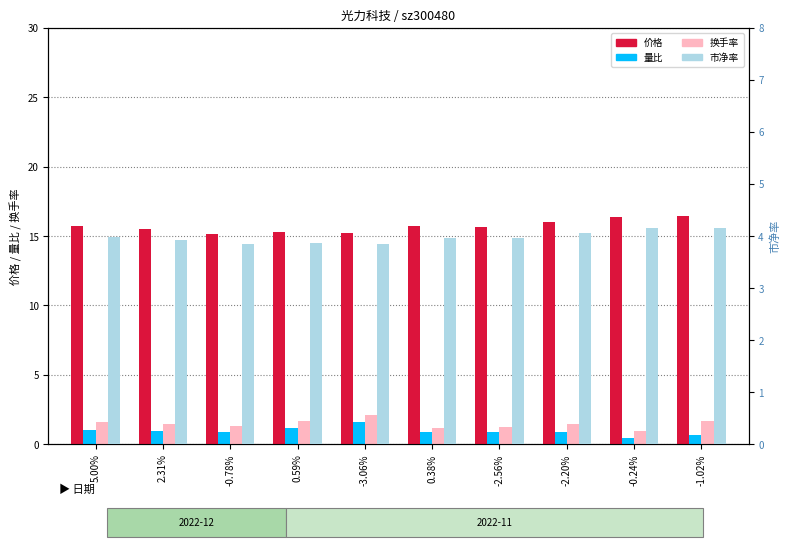

Count the number of categories in the chart.

10